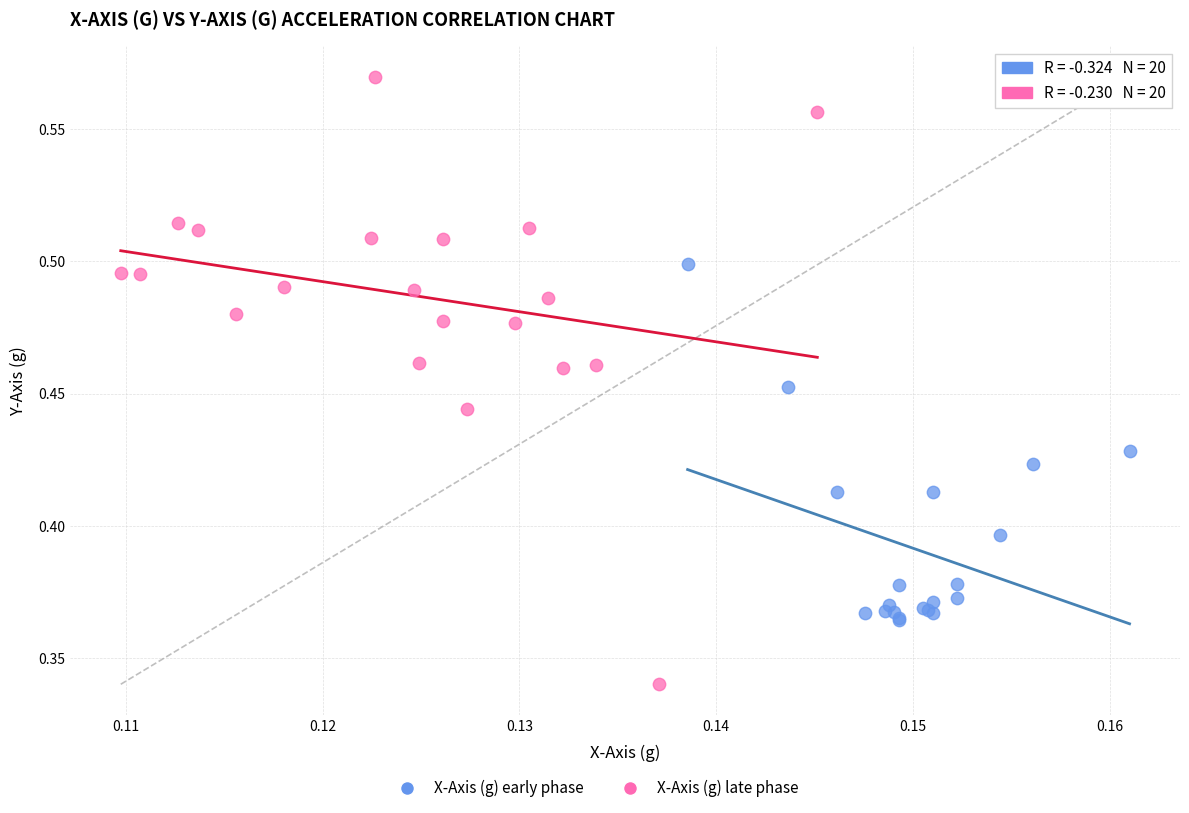

Which series has the largest Y range (max minus min)?

X-Axis (g) late phase